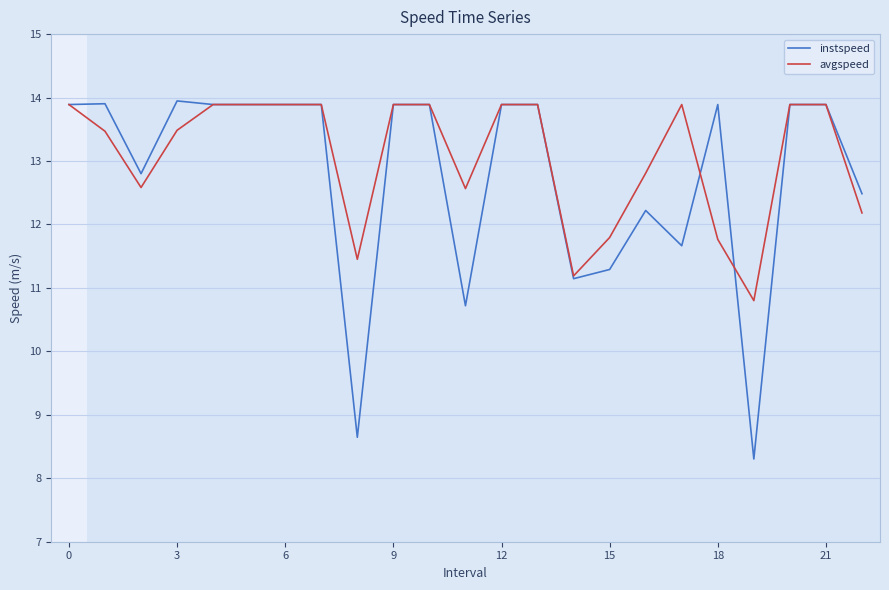

Which series has the largest total across all categories?

avgspeed